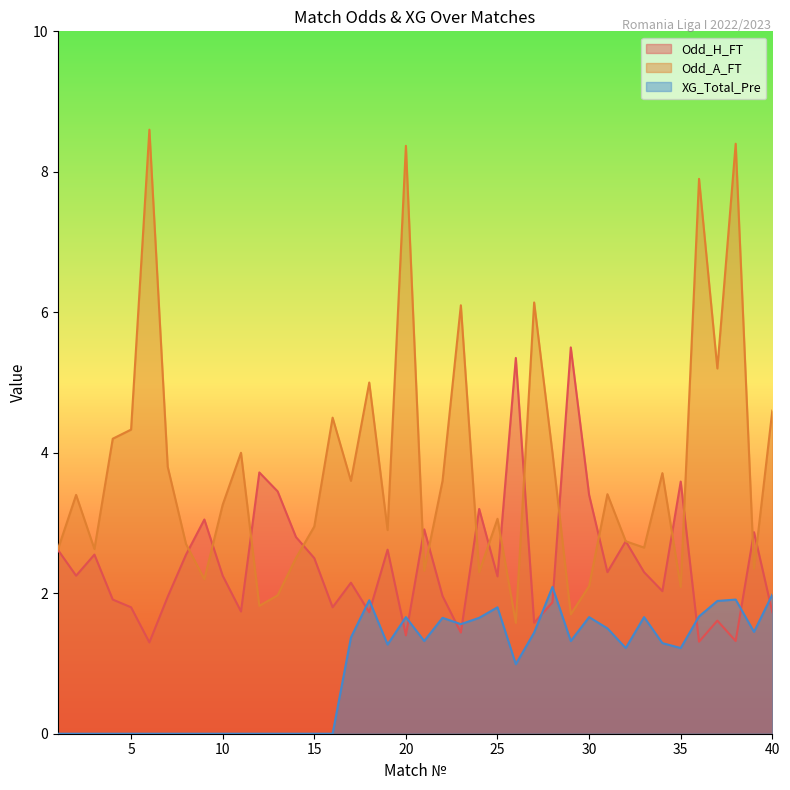

How many values in the Odd_H_FT series exceed 2?

24